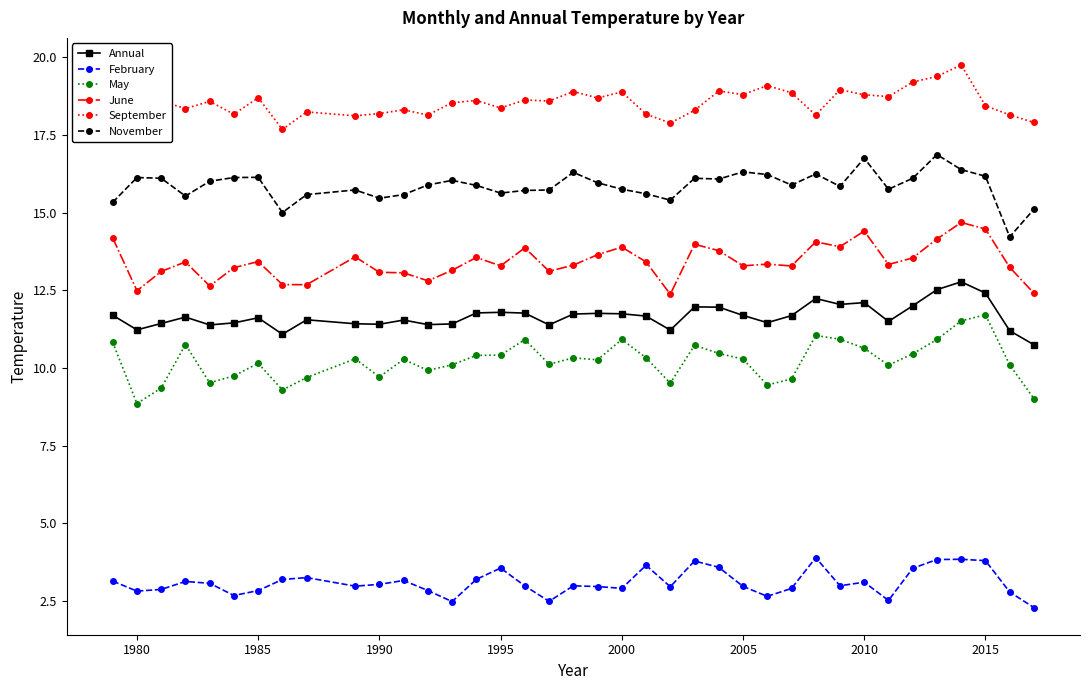

True or false: June has more than 0 points higher than both neighbors.

True